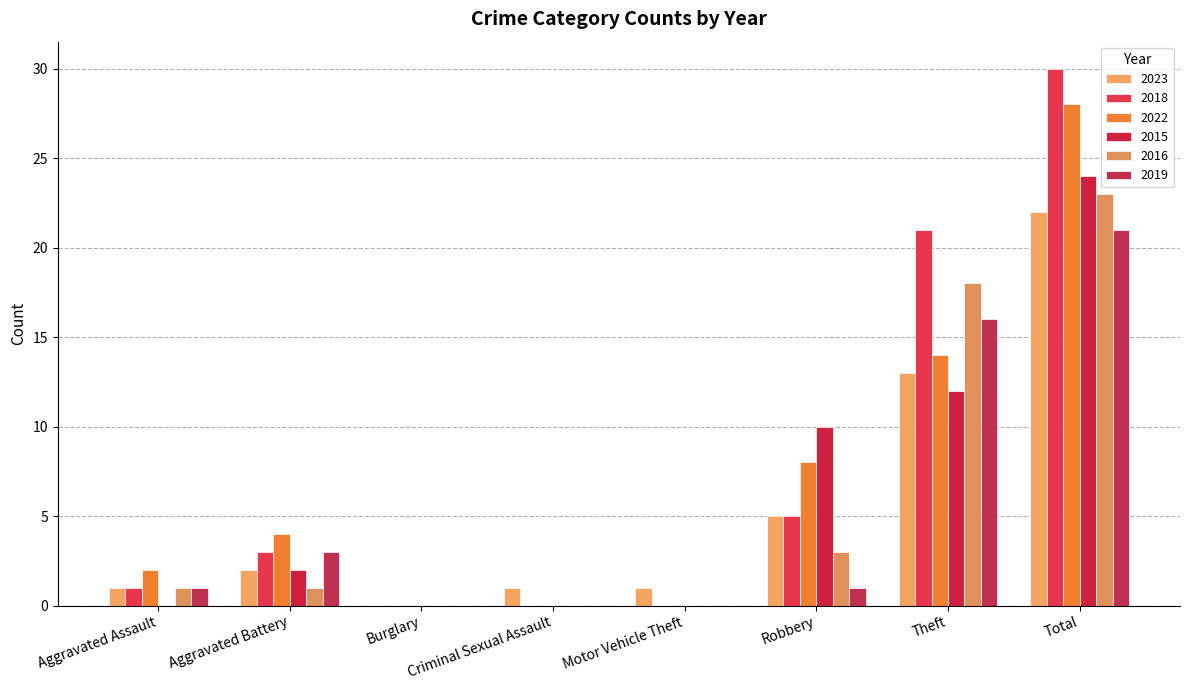

Where is 2018 nearest to the value 15?

Theft